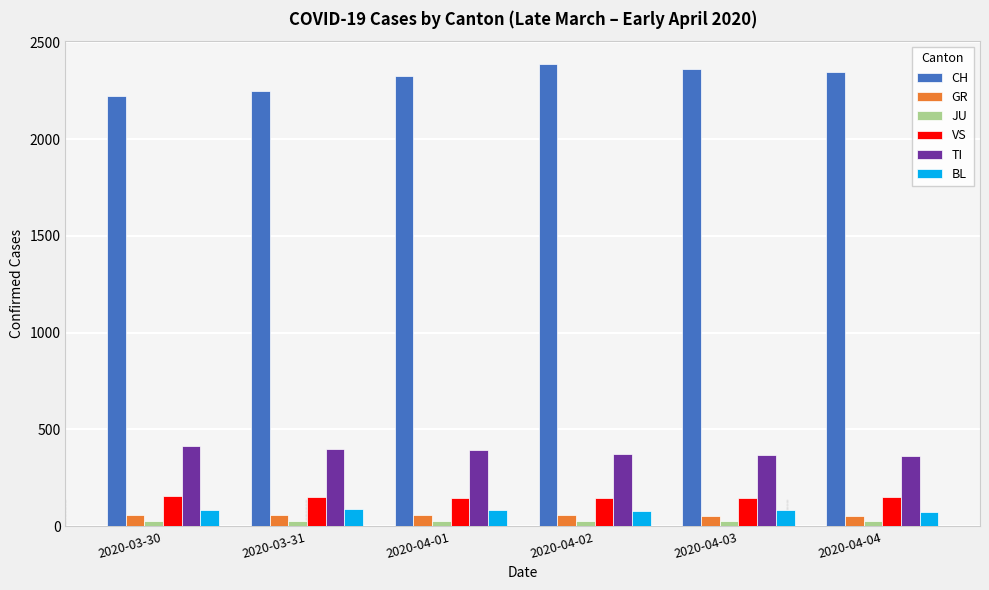

What are all the series names shown in the legend?

CH, GR, JU, VS, TI, BL